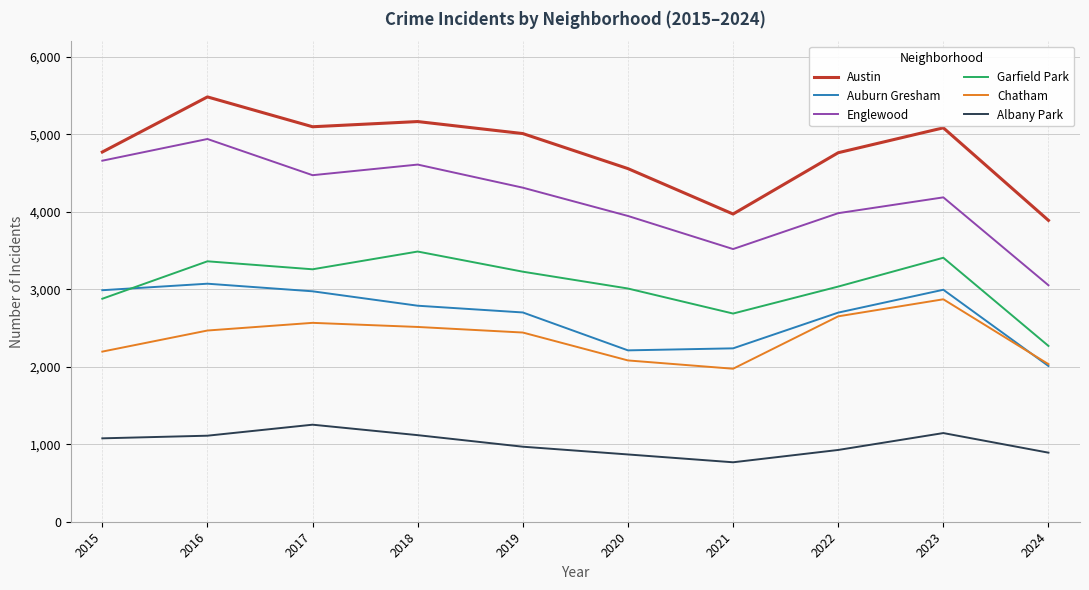

Is it true that Austin equals 3970 at 2021?

True